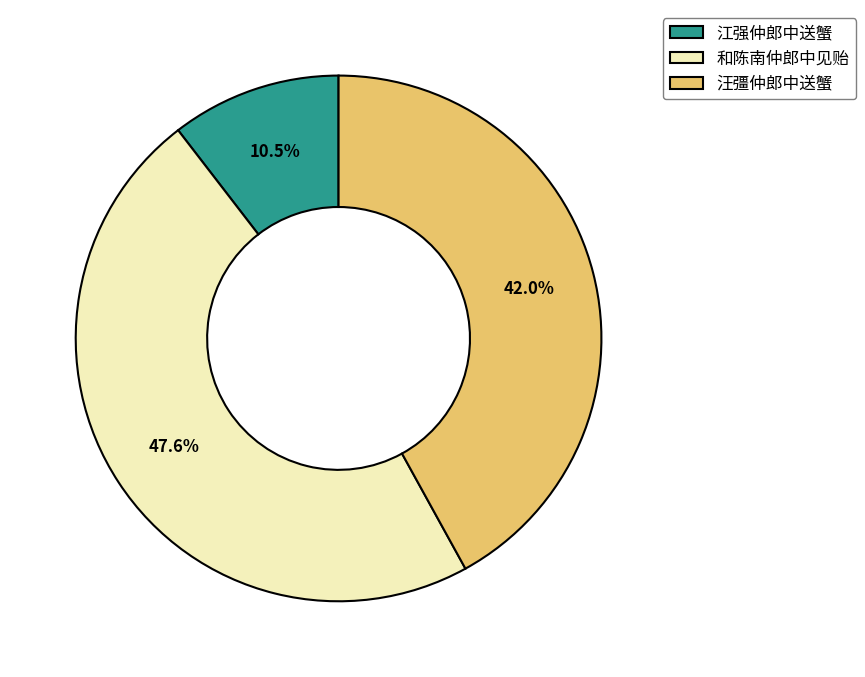

Do 江强仲郎中送蟹 and 和陈南仲郎中见贻 together represent more than half of the pie?

Yes